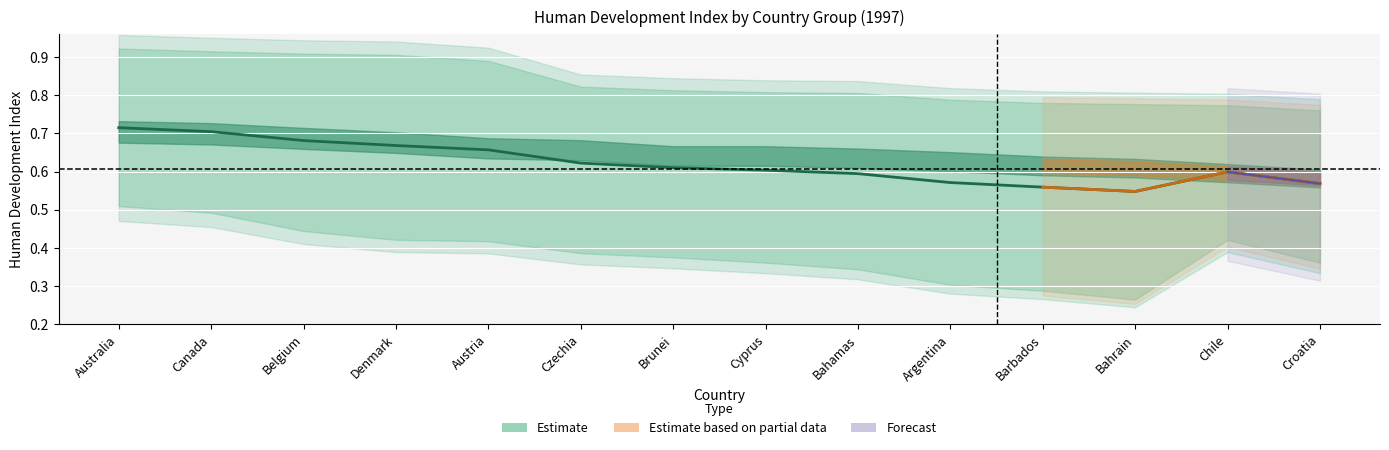

How many lines are shown in the chart?

3